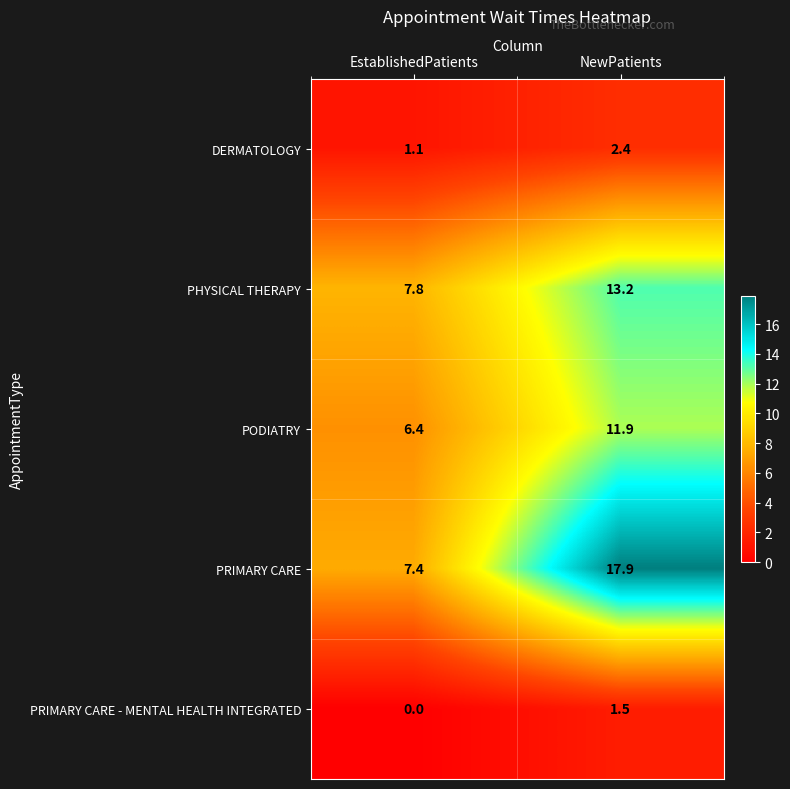

What is the greatest value displayed?

17.9